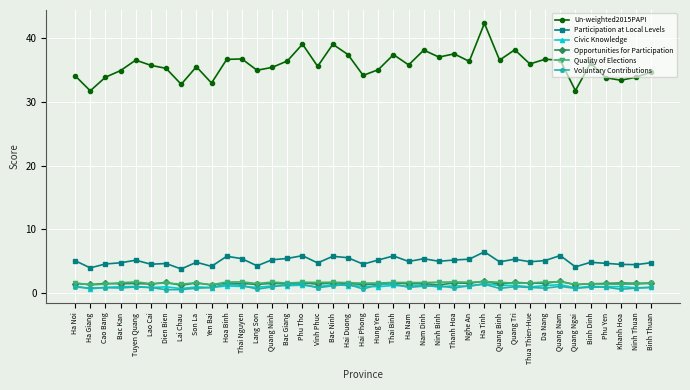

True or false: Opportunities for Participation has a value of 1.4 at Lao Cai.

True